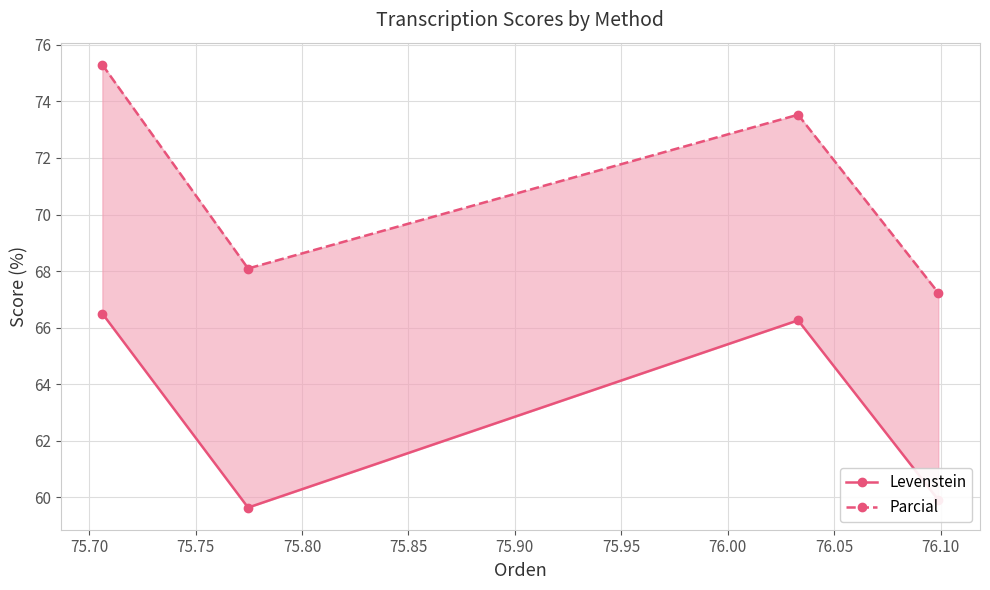

What are all the series names shown in the legend?

Levenstein, Parcial